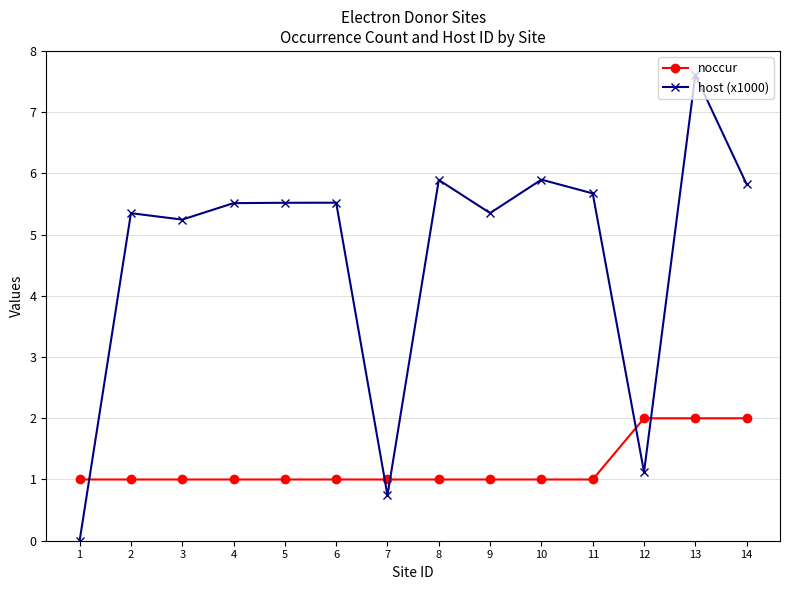

Does the chart display data point markers on the line(s)?

Yes